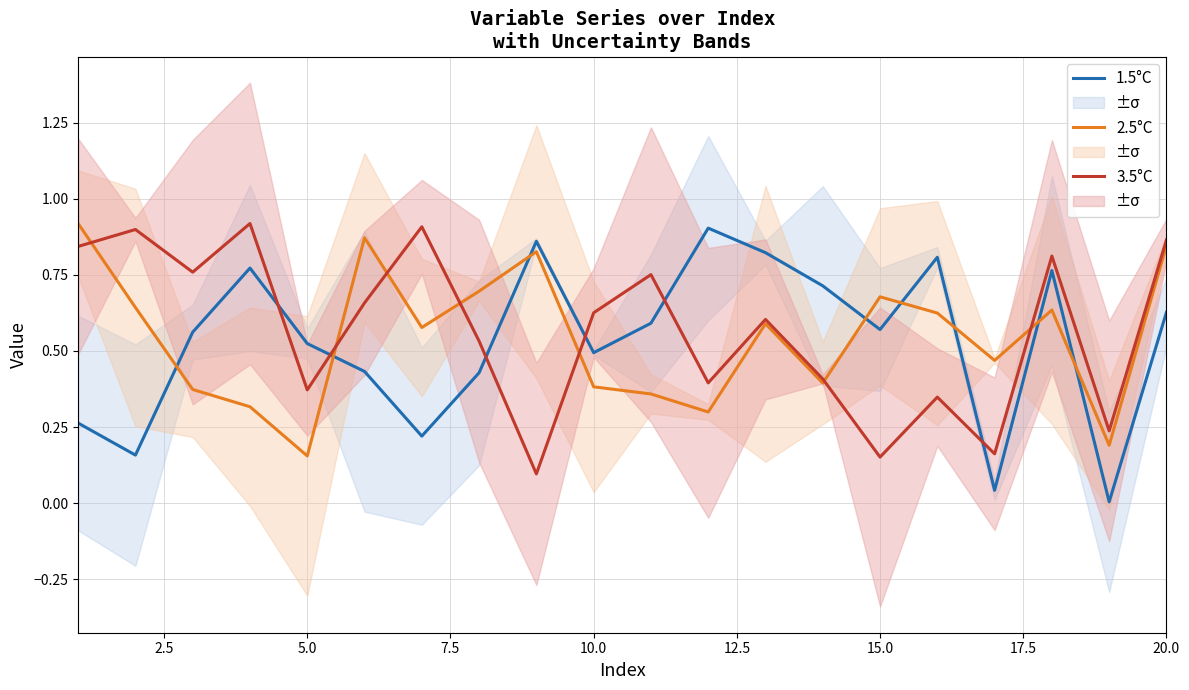

Does the chart have visible grid lines?

Yes